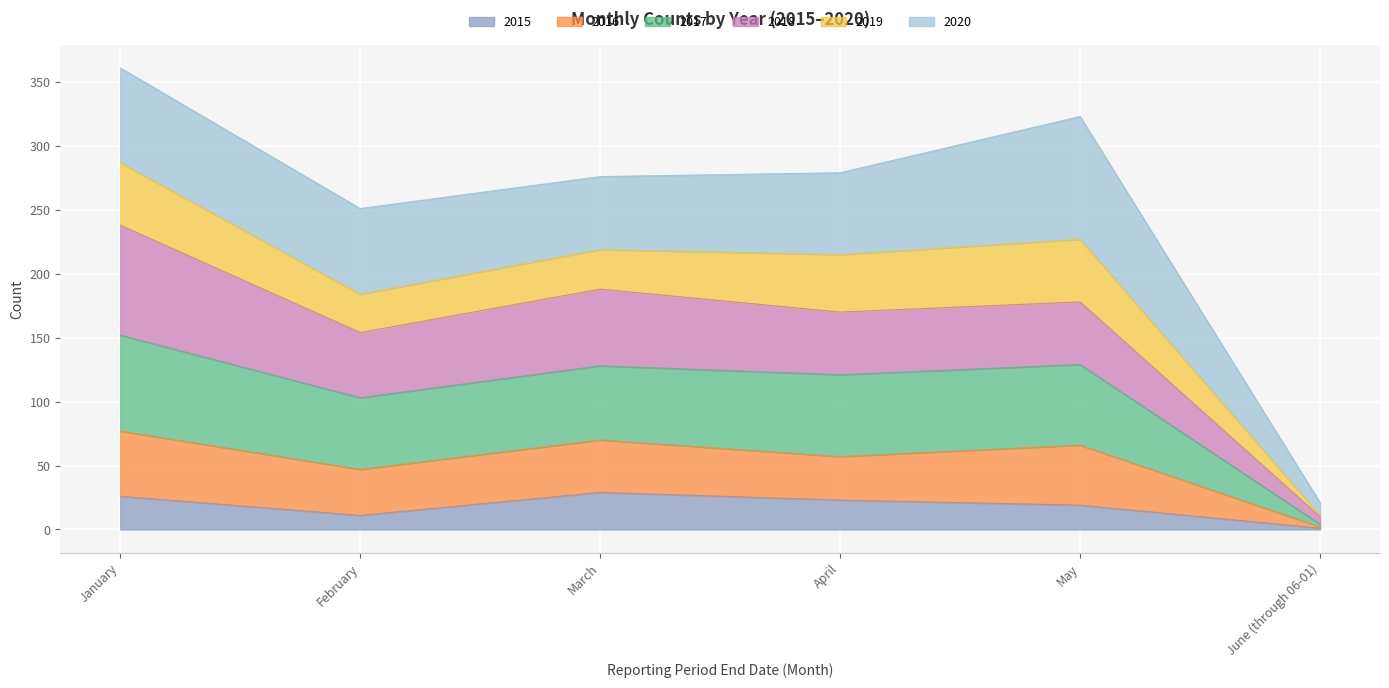

What is the total value across all series at May?

323